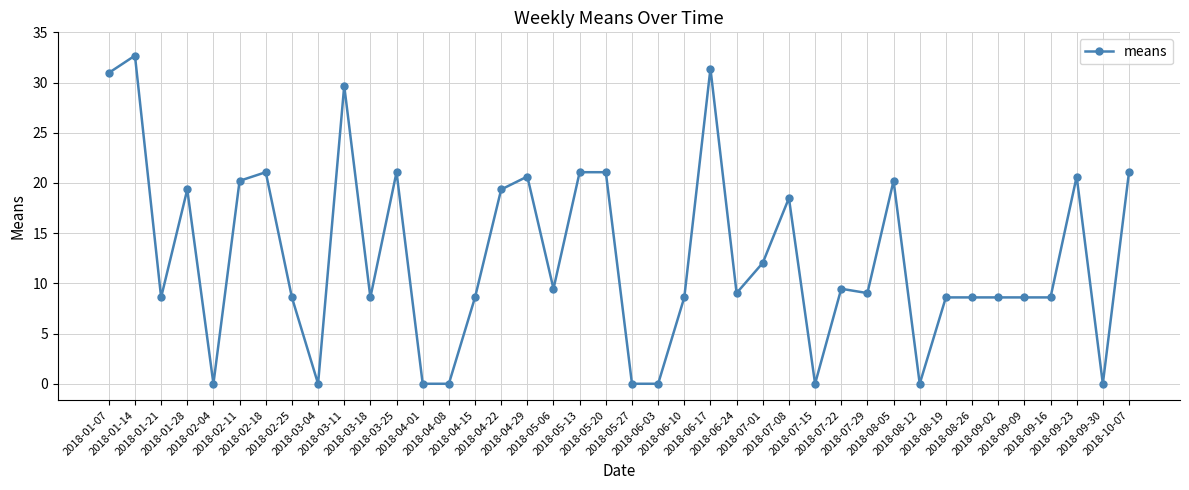

Reading left to right, what are all the values shown in this chart?

2018-01-07=31.0	2018-01-14=32.7	2018-01-21=8.6	2018-01-28=19.4	2018-02-04=0.0	2018-02-11=20.2	2018-02-18=21.1	2018-02-25=8.6	2018-03-04=0.0	2018-03-11=29.7	2018-03-18=8.6	2018-03-25=21.1	2018-04-01=0.0	2018-04-08=0.0	2018-04-15=8.6	2018-04-22=19.4	2018-04-29=20.6	2018-05-06=9.5	2018-05-13=21.1	2018-05-20=21.1	2018-05-27=0.0	2018-06-03=0.0	2018-06-10=8.6	2018-06-17=31.4	2018-06-24=9.0	2018-07-01=12.0	2018-07-08=18.5	2018-07-15=0.0	2018-07-22=9.5	2018-07-29=9.0	2018-08-05=20.2	2018-08-12=0.0	2018-08-19=8.6	2018-08-26=8.6	2018-09-02=8.6	2018-09-09=8.6	2018-09-16=8.6	2018-09-23=20.6	2018-09-30=0.0	2018-10-07=21.1